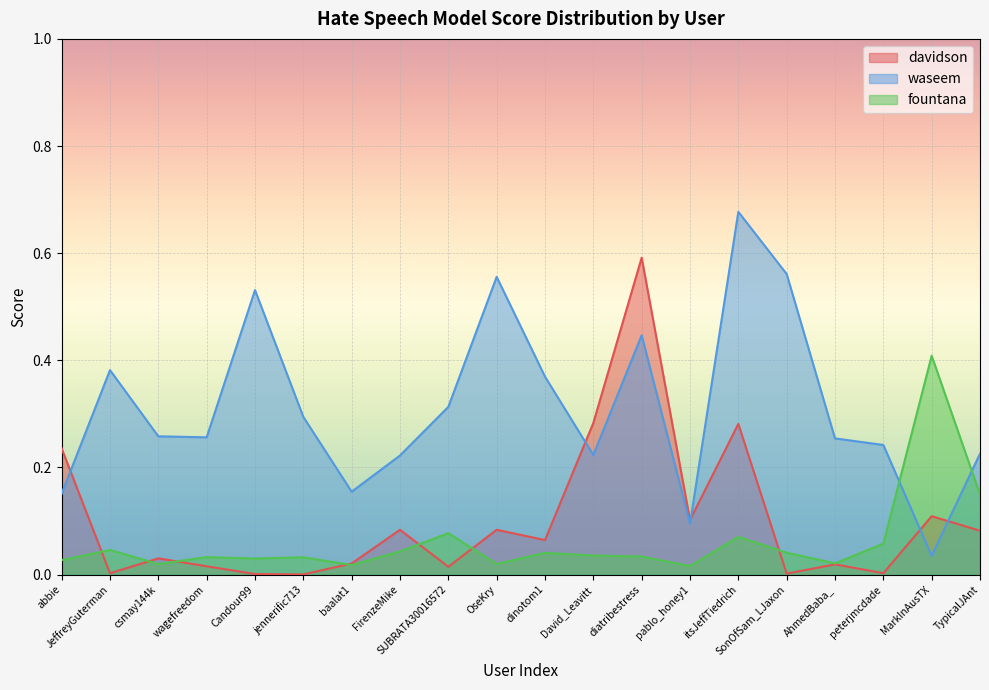

Between which two adjacent categories do fountana and waseem first intersect?

peterjmcdade and MarkInAusTX